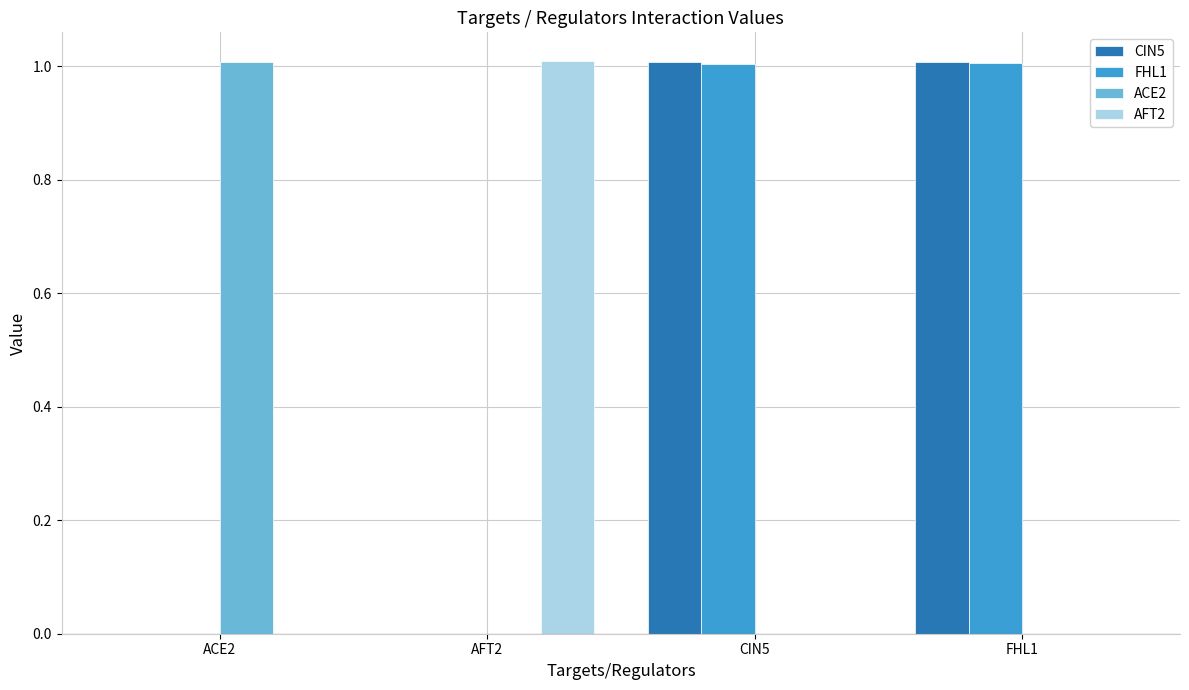

What is the highest value of the AFT2 series?

1.0